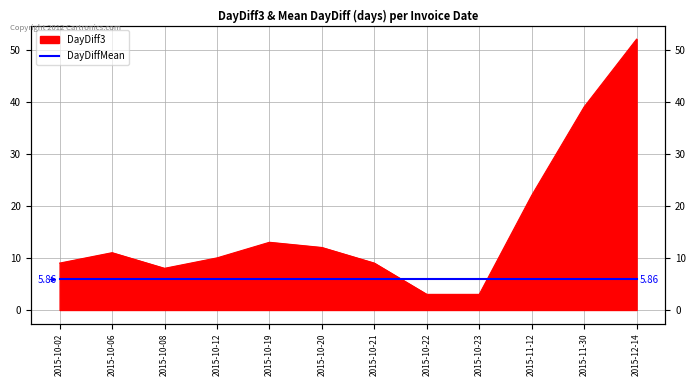

What is the sum of the values at 2015-10-02 and 2015-10-08?

17